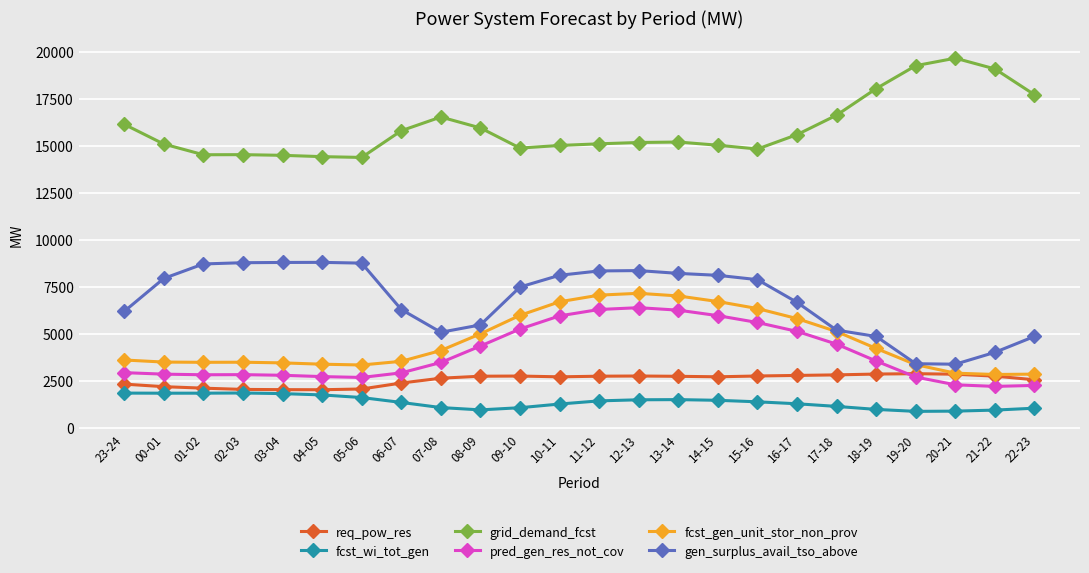

True or false: pred_gen_res_not_cov has a value of 2817 at 01-02.

True